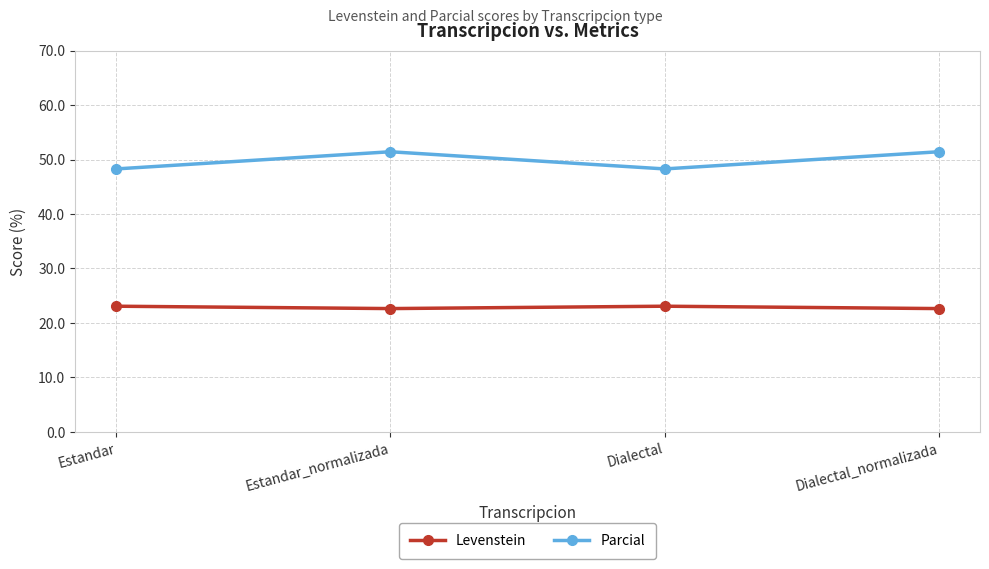

What is the difference between the Parcial values at Dialectal_normalizada and Dialectal?

3.2